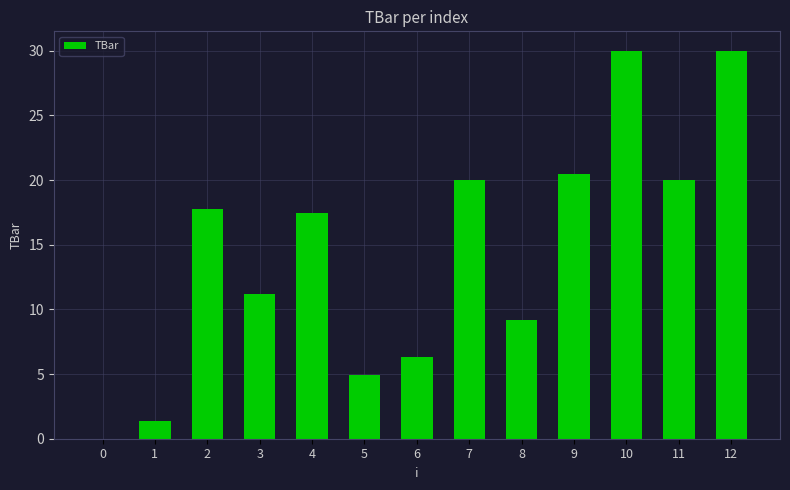

Reading left to right, list all the values displayed in this chart.

0=0.0	1=1.4	2=17.7	3=11.2	4=17.4	5=5.0	6=6.3	7=20.0	8=9.2	9=20.5	10=30.0	11=20.0	12=30.0